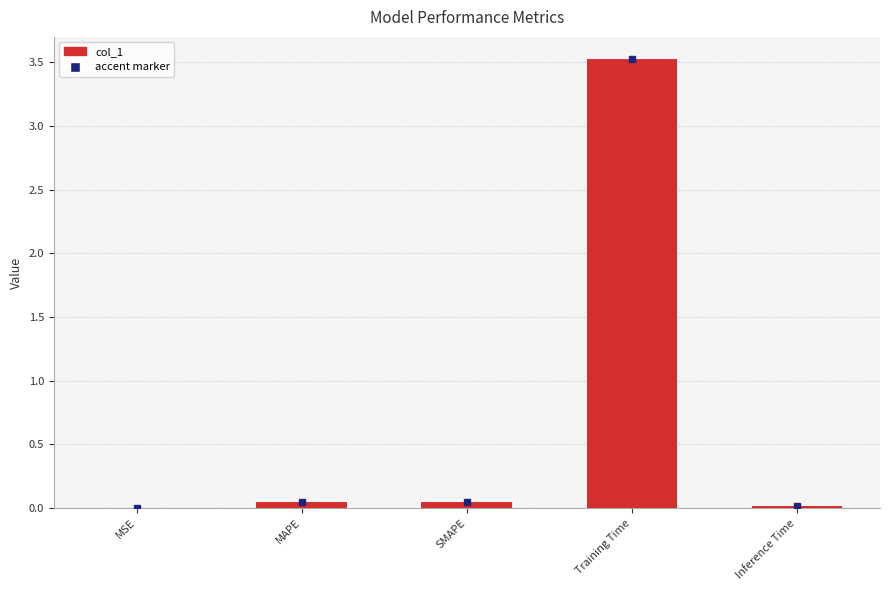

What value does the data have at Training Time?

3.5